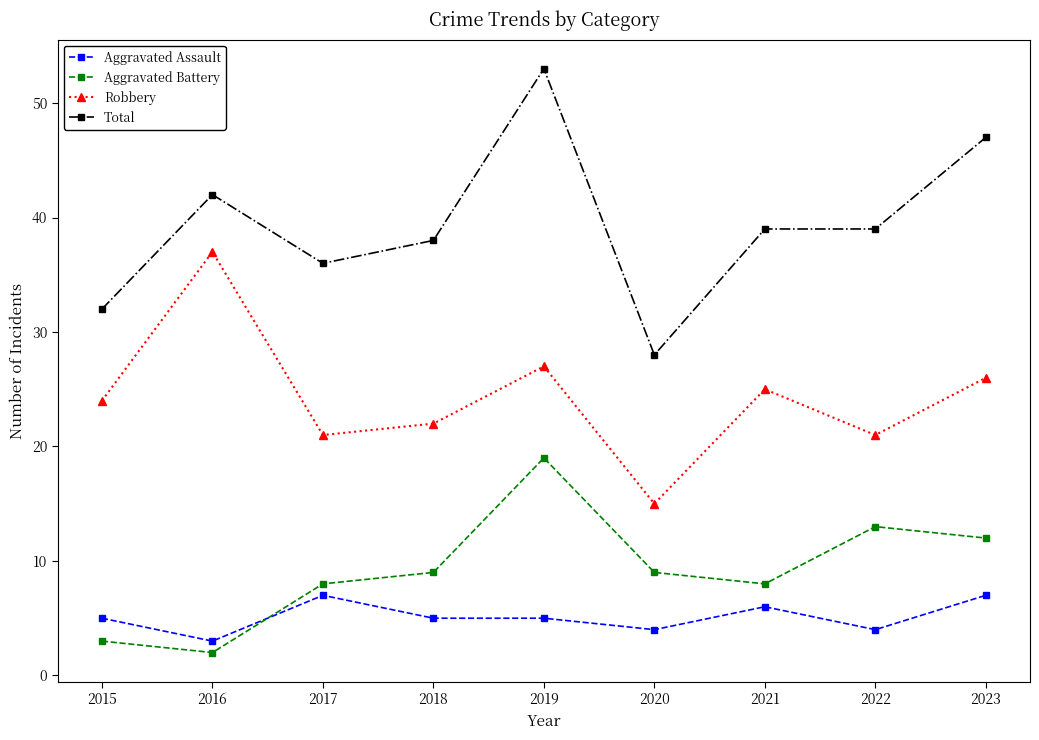

What is the spread (max minus min) of values at 2022?

35